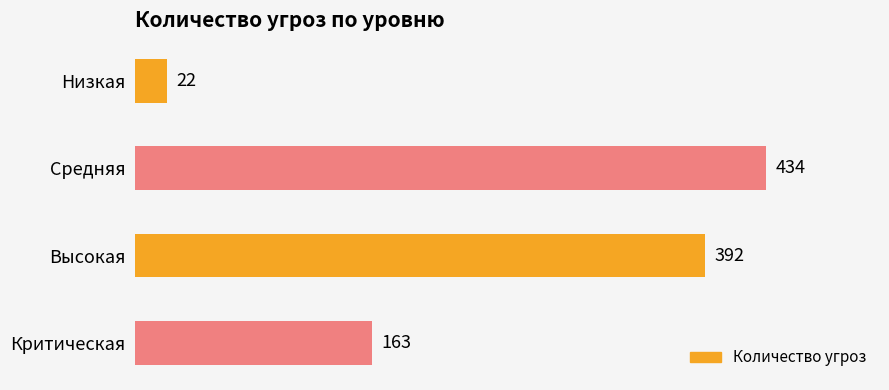

How many data points does each series have?

4